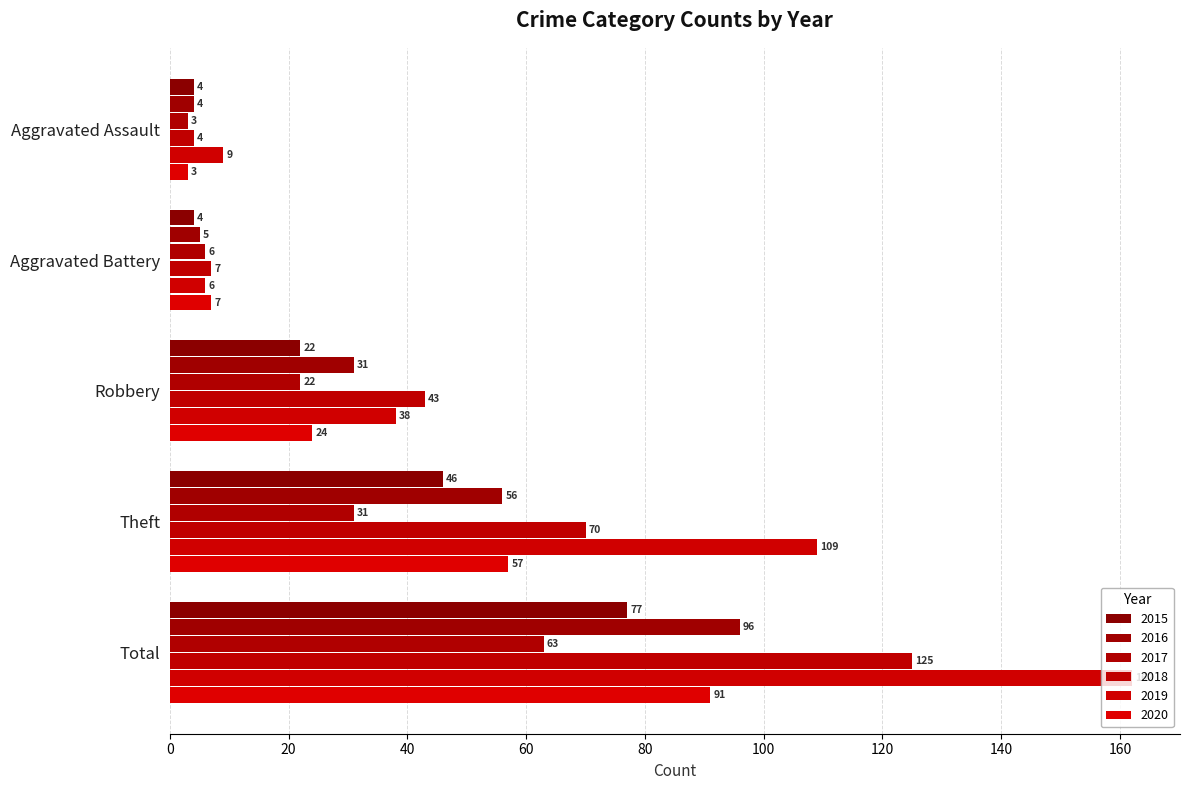

How many series are shown in this chart?

6